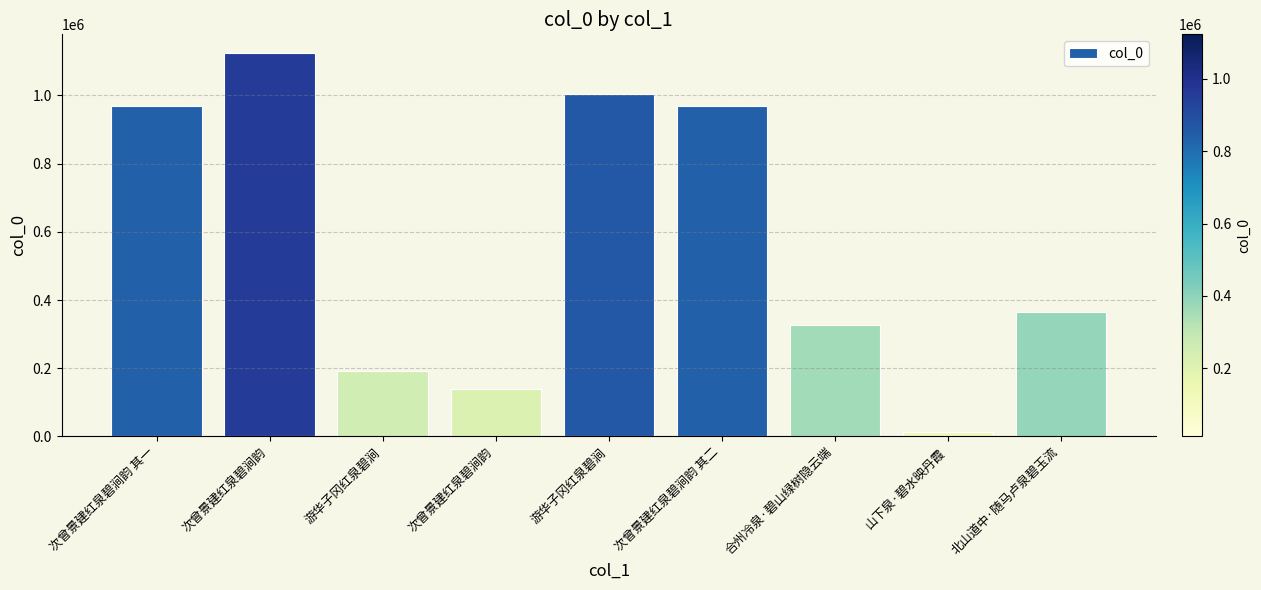

At which category does the chart reach its peak across all series?

次曾景建红泉碧涧韵